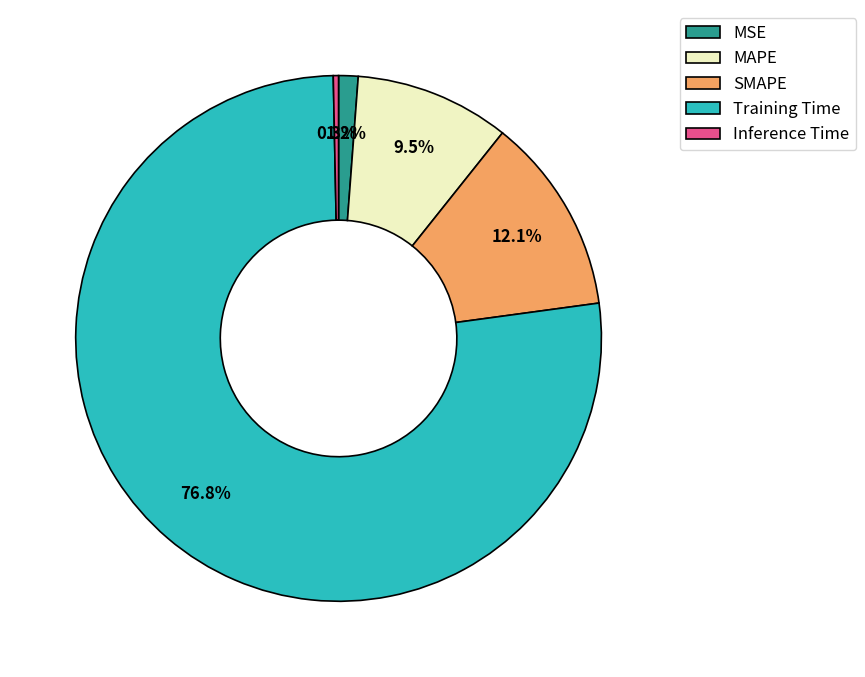

Count the number of slices in the pie.

5